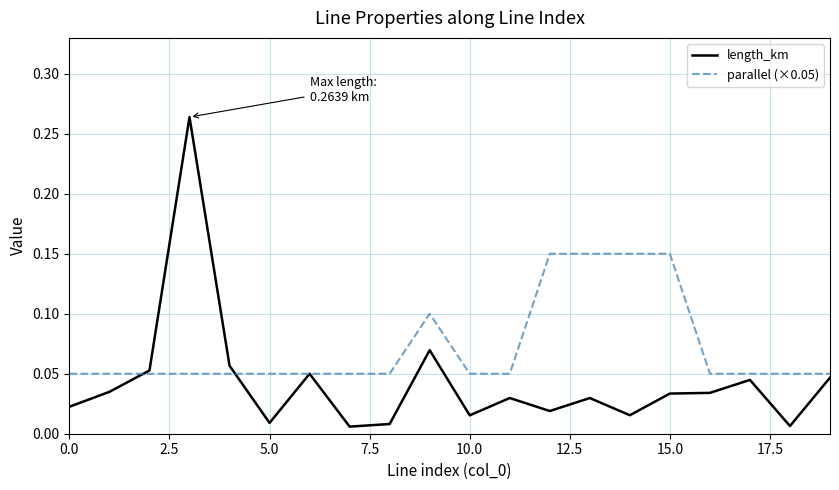

Which series has the largest range (max minus min)?

length_km